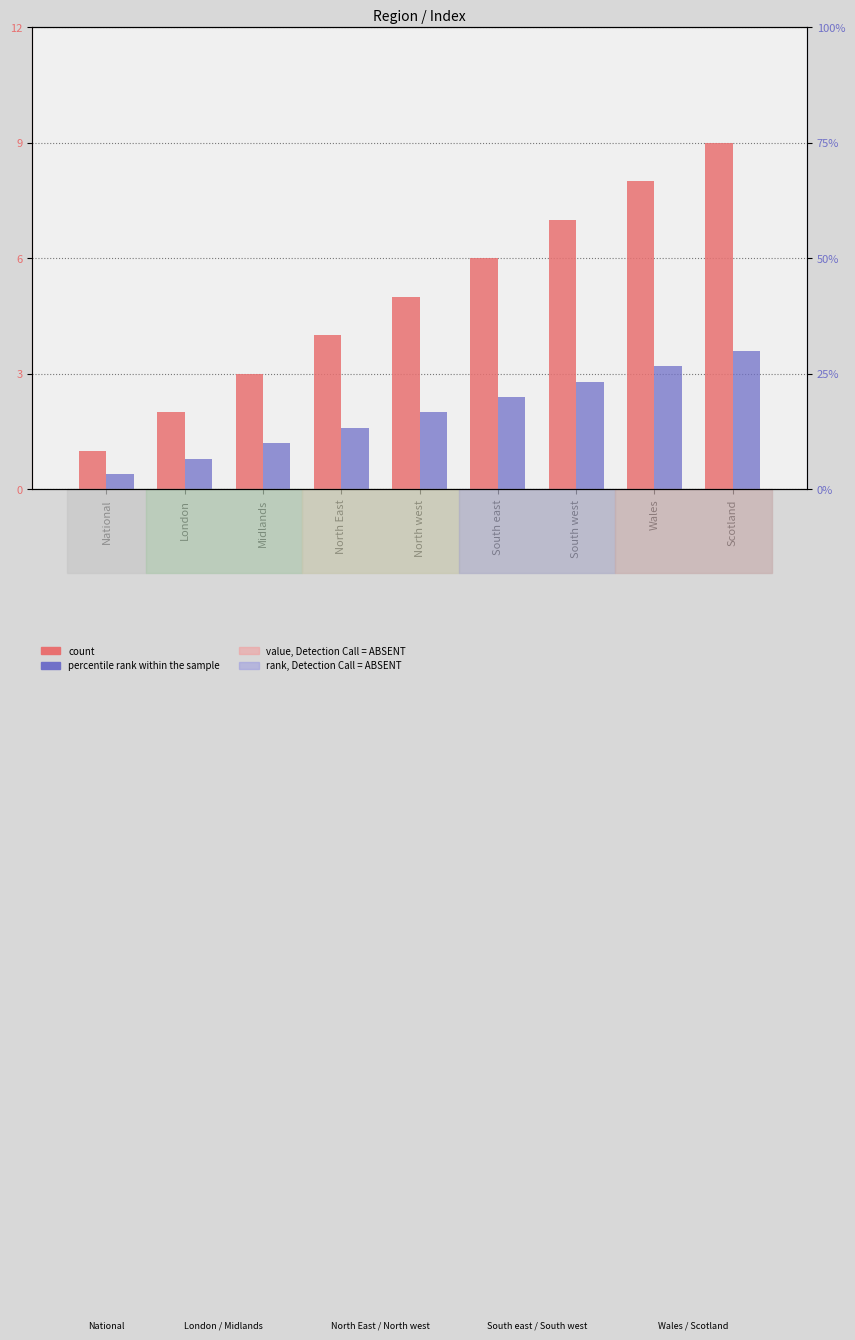

How many data points in count are above 5?

4